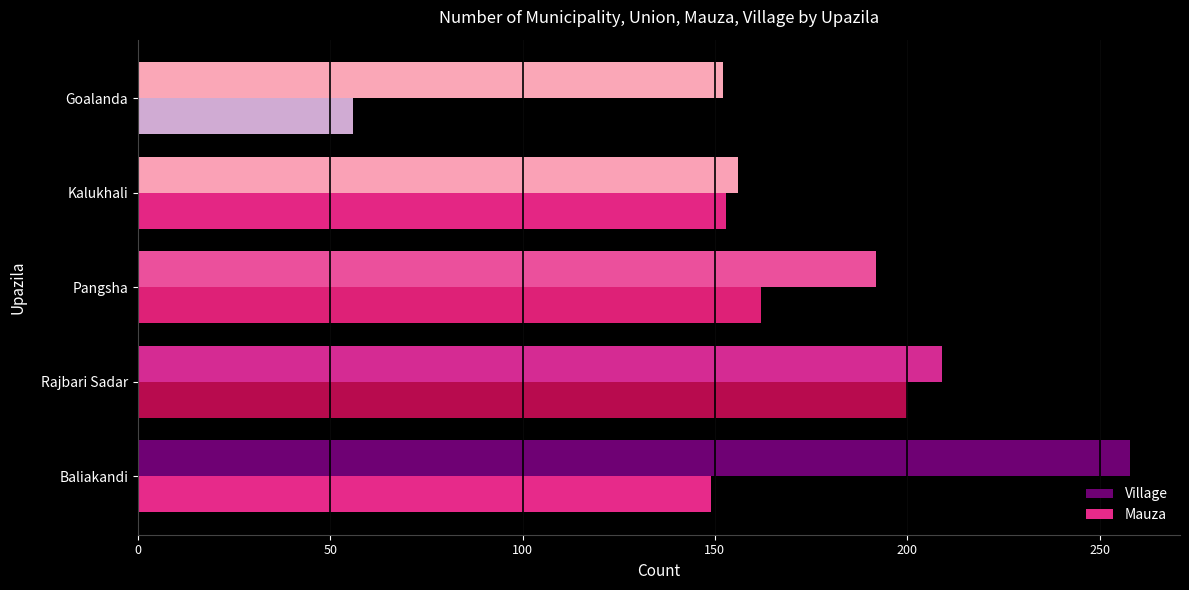

What is the difference between the second highest and minimum values in the Mauza series?

106